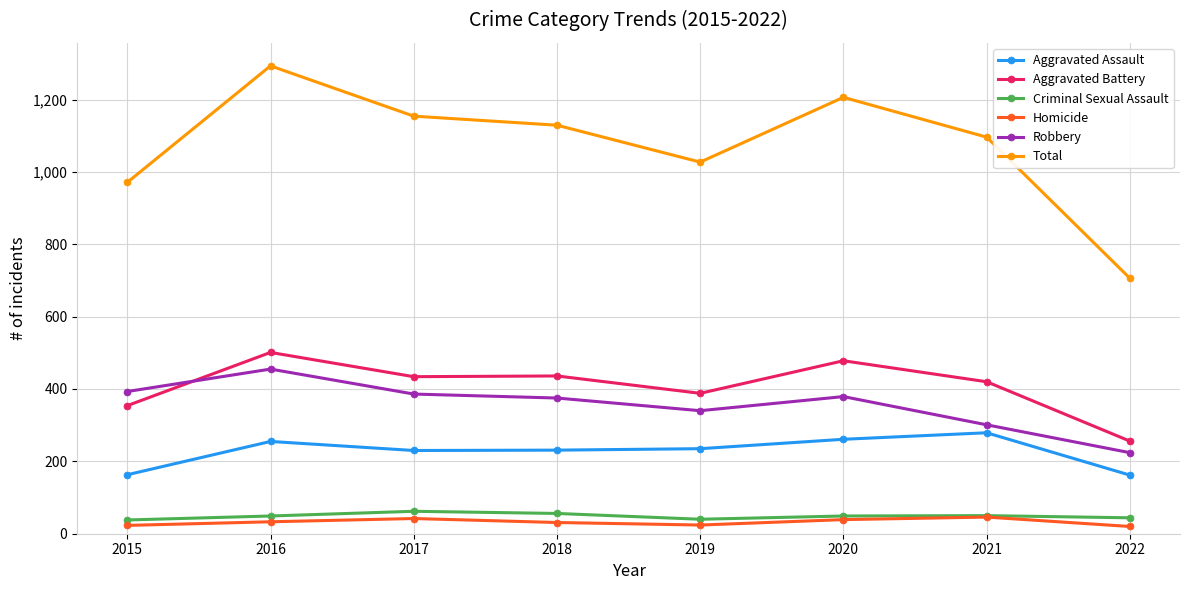

True or false: Robbery and Aggravated Assault intersect in this chart.

False